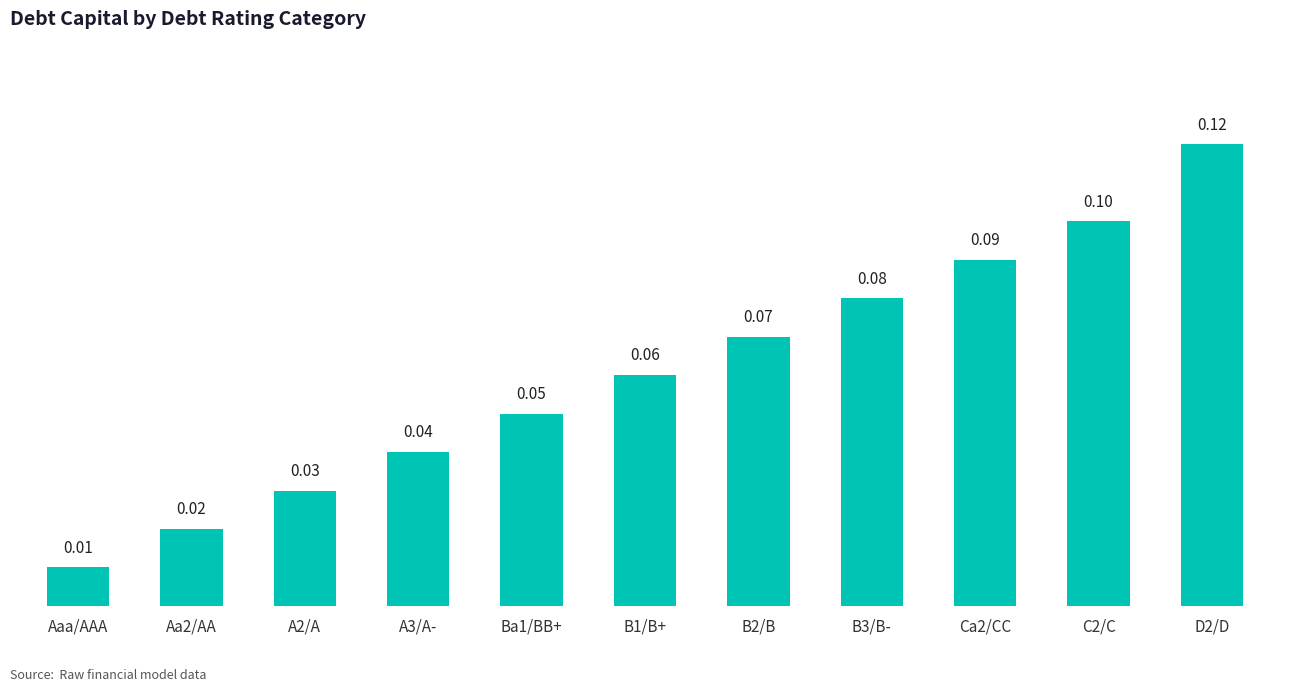

What is the sum of all values?

0.7